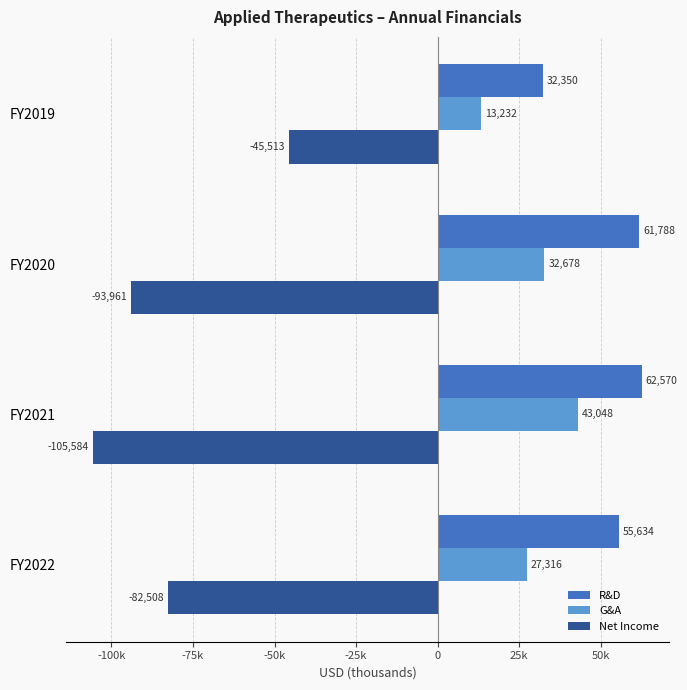

What are all the series names shown in the legend?

R&D, G&A, Net Income